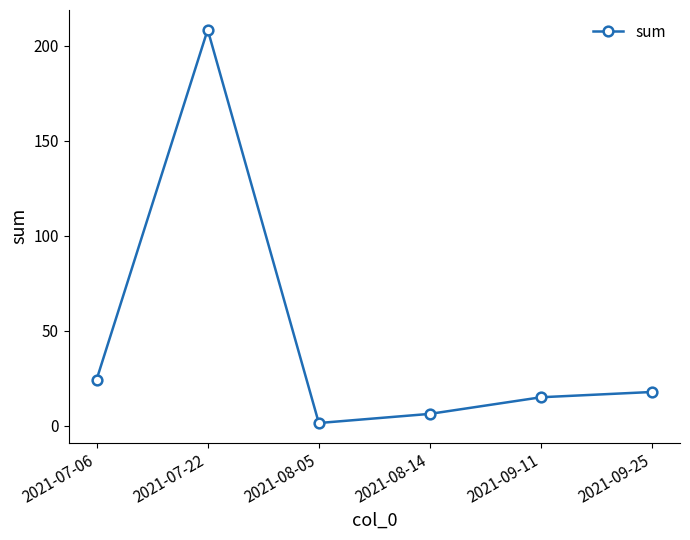

What is the smallest value displayed?

1.3